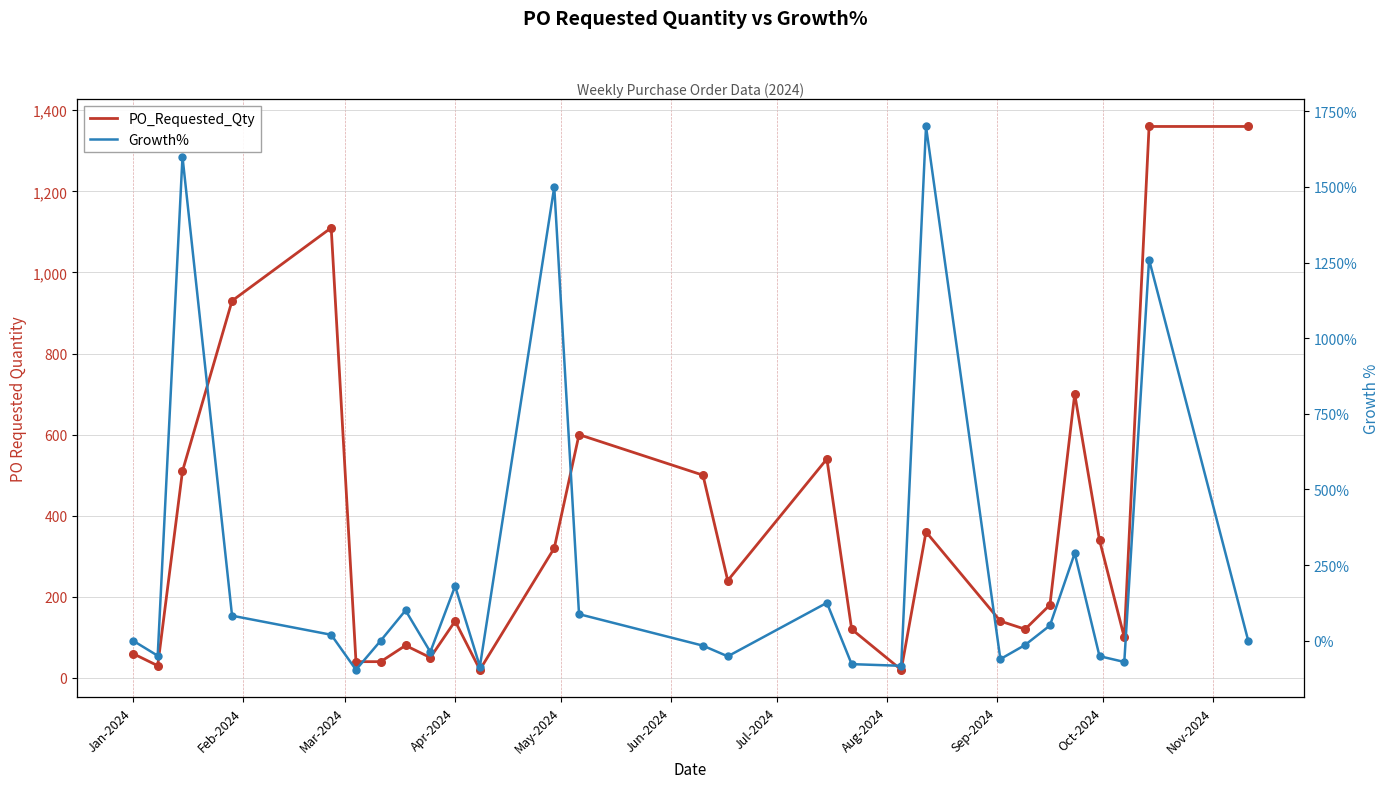

Which series reaches the minimum Y coordinate?

Growth%